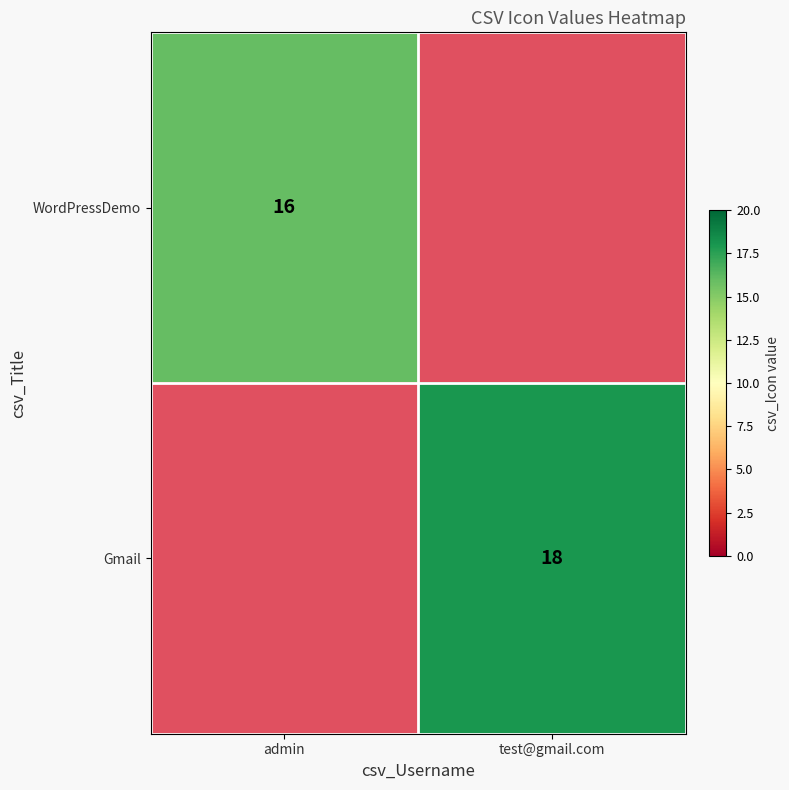

How many distinct data groups are displayed?

2